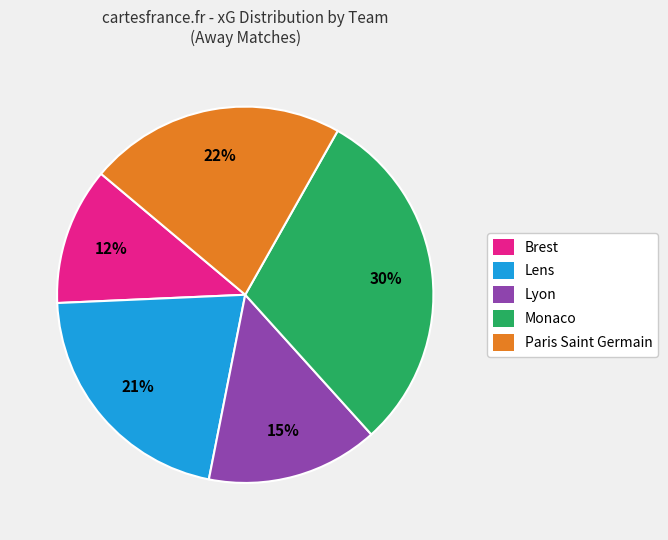

Which category has the biggest portion of the pie?

Monaco